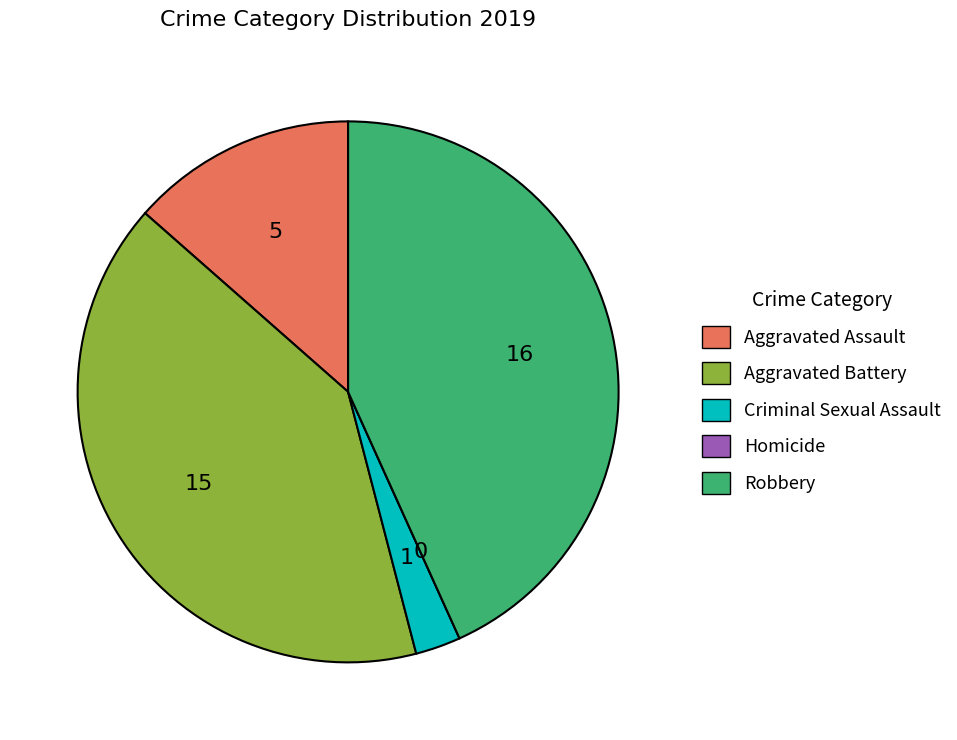

Which category has the biggest portion of the pie?

Robbery